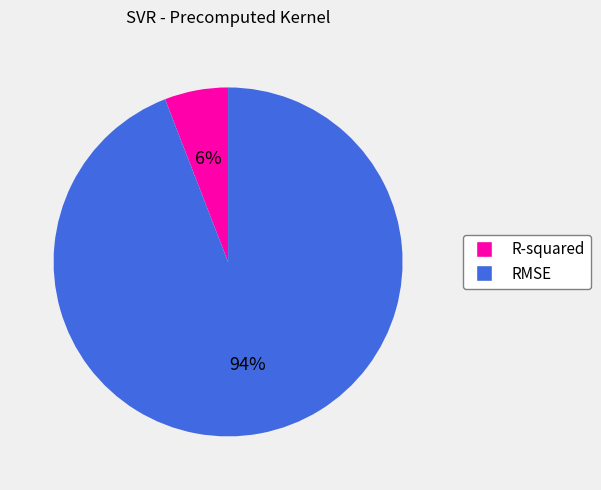

Count the number of slices in the pie.

2